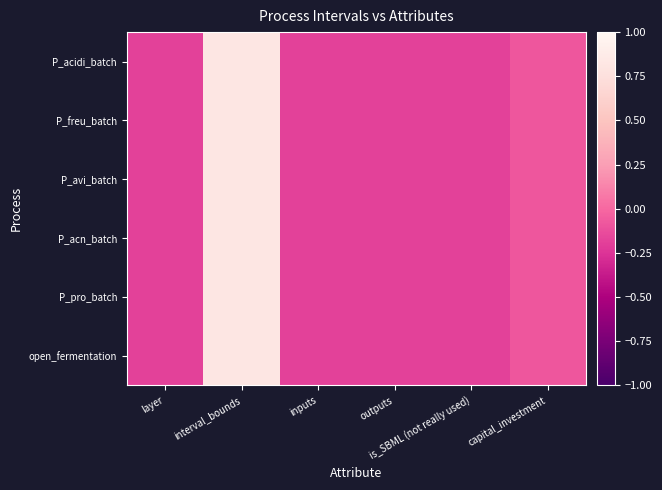

Which series has the widest spread of values?

P_acidi_batch